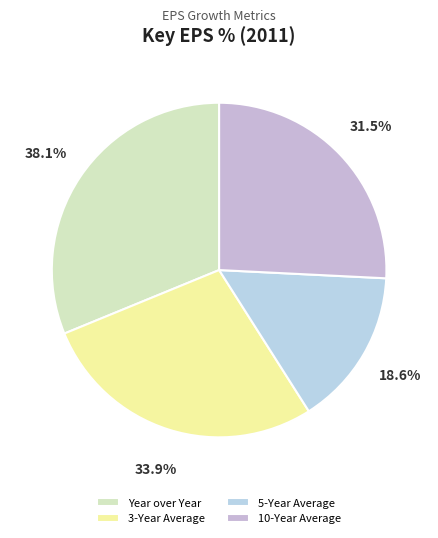

Which category has the biggest portion of the pie?

Year over Year